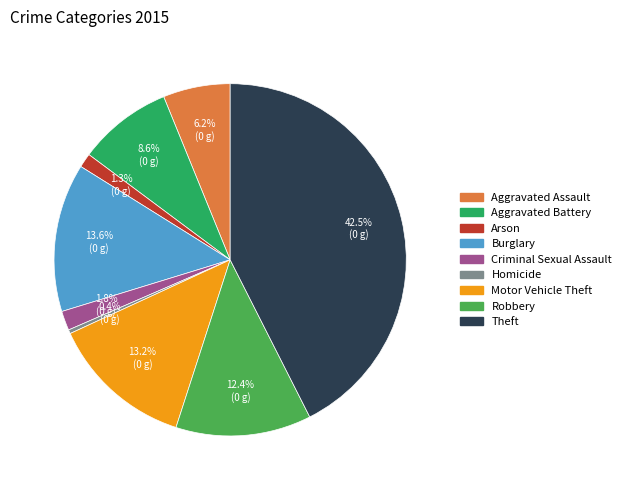

Which has a higher value, Homicide or Aggravated Assault?

Aggravated Assault